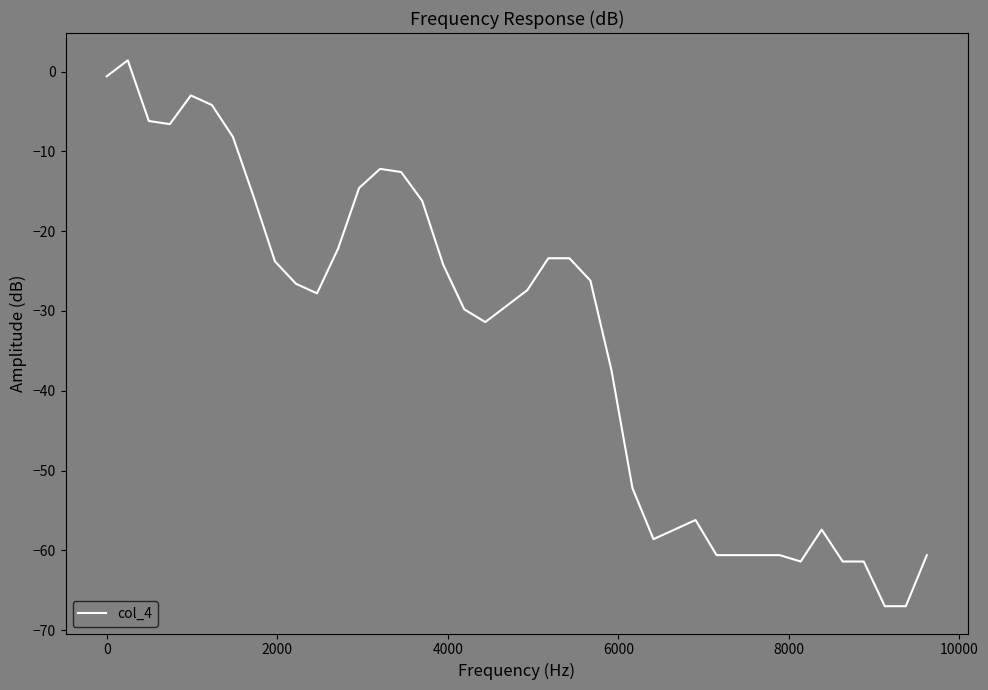

What is the difference between the maximum and minimum values?

68.4